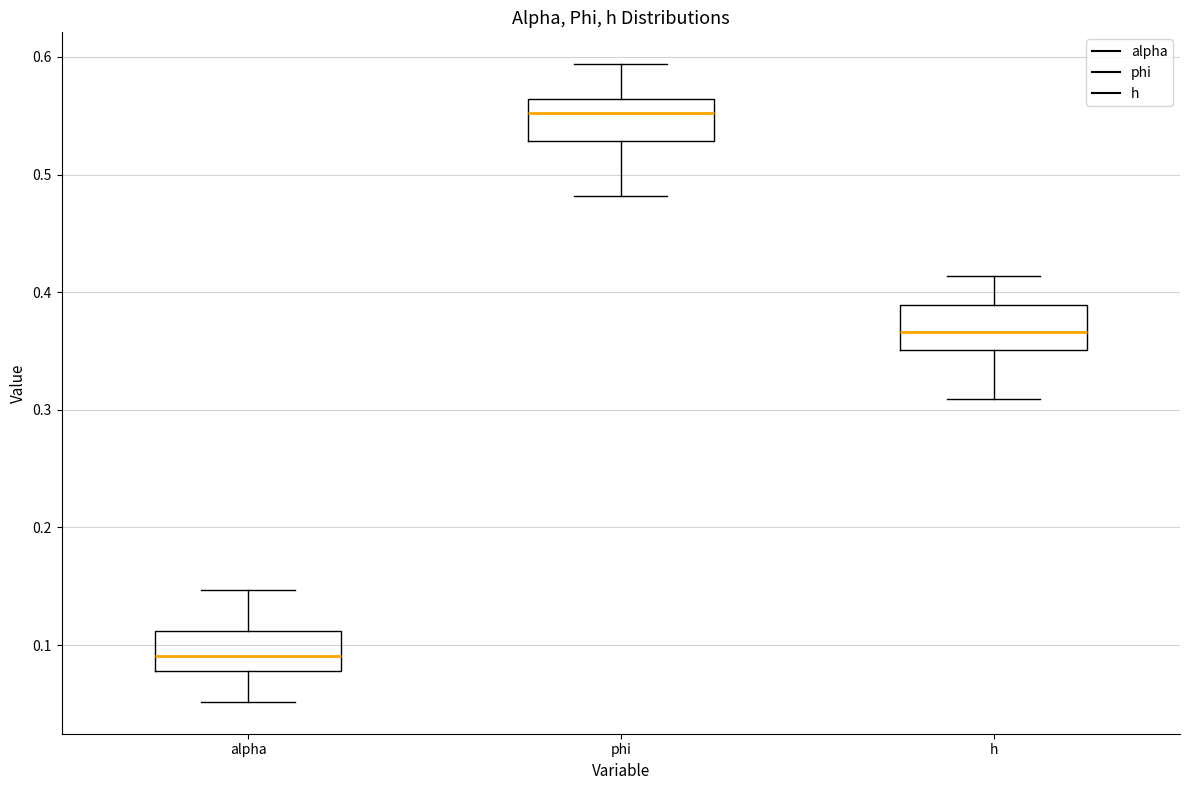

Where does the lower whisker of the box for alpha end on the y-axis? The values are not printed on the chart, so give them approximately, as read against the axis.

0.05